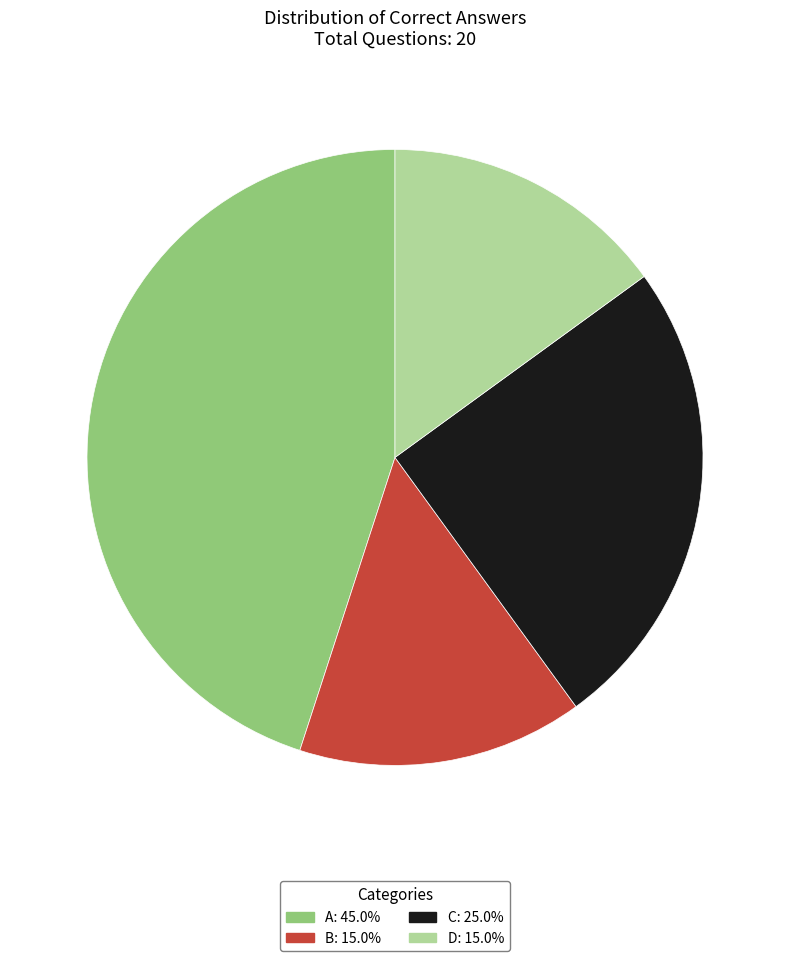

Which category has the biggest portion of the pie?

A